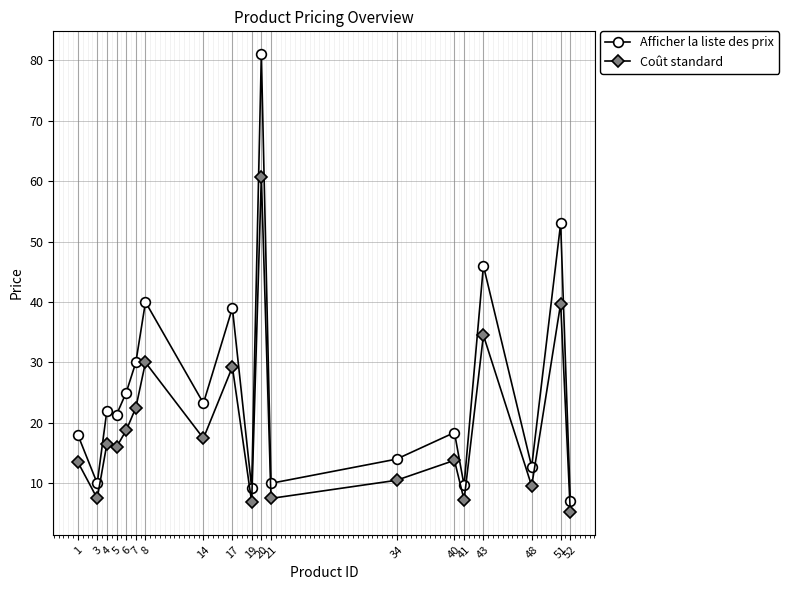

Which series has the largest range (max minus min)?

Afficher la liste des prix